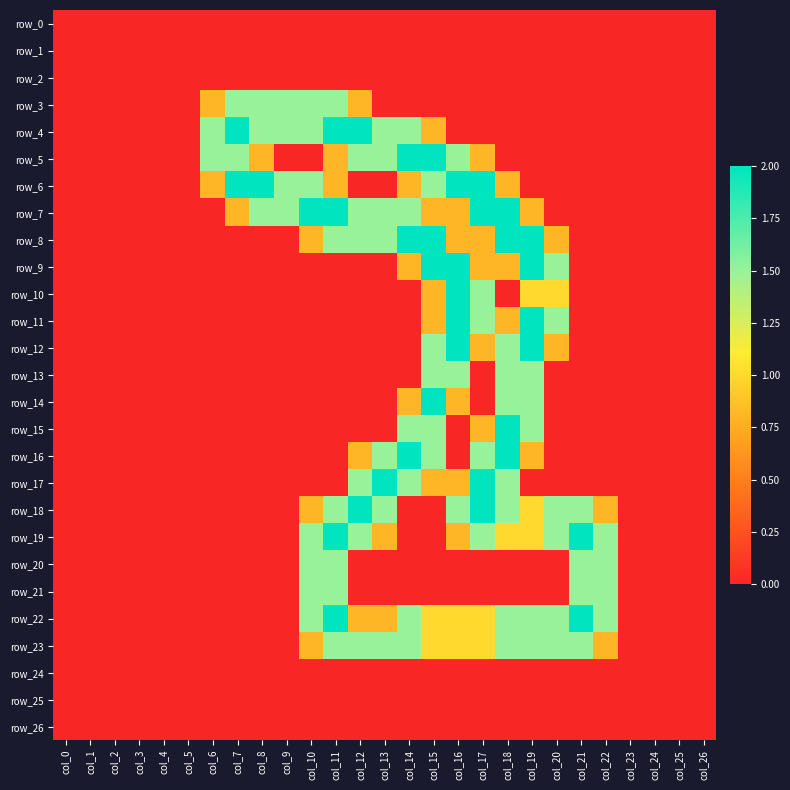

Reading left to right, transcribe all the data shown in this chart.

row_0: 0.0	0.0	0.0	0.0	0.0	0.0	0.0	0.0	0.0	0.0	0.0	0.0	0.0	0.0	0.0	0.0	0.0	0.0	0.0	0.0	0.0	0.0	0.0	0.0	0.0	0.0	0.0
row_1: 0.0	0.0	0.0	0.0	0.0	0.0	0.0	0.0	0.0	0.0	0.0	0.0	0.0	0.0	0.0	0.0	0.0	0.0	0.0	0.0	0.0	0.0	0.0	0.0	0.0	0.0	0.0
row_2: 0.0	0.0	0.0	0.0	0.0	0.0	0.0	0.0	0.0	0.0	0.0	0.0	0.0	0.0	0.0	0.0	0.0	0.0	0.0	0.0	0.0	0.0	0.0	0.0	0.0	0.0	0.0
row_3: 0.0	0.0	0.0	0.0	0.0	0.0	0.8	1.5	1.5	1.5	1.5	1.5	0.8	0.0	0.0	0.0	0.0	0.0	0.0	0.0	0.0	0.0	0.0	0.0	0.0	0.0	0.0
row_4: 0.0	0.0	0.0	0.0	0.0	0.0	1.5	2.0	1.5	1.5	1.5	2.0	2.0	1.5	1.5	0.8	0.0	0.0	0.0	0.0	0.0	0.0	0.0	0.0	0.0	0.0	0.0
row_5: 0.0	0.0	0.0	0.0	0.0	0.0	1.5	1.5	0.8	0.0	0.0	0.8	1.5	1.5	2.0	2.0	1.5	0.8	0.0	0.0	0.0	0.0	0.0	0.0	0.0	0.0	0.0
row_6: 0.0	0.0	0.0	0.0	0.0	0.0	0.8	2.0	2.0	1.5	1.5	0.8	0.0	0.0	0.8	1.5	2.0	2.0	0.8	0.0	0.0	0.0	0.0	0.0	0.0	0.0	0.0
row_7: 0.0	0.0	0.0	0.0	0.0	0.0	0.0	0.8	1.5	1.5	2.0	2.0	1.5	1.5	1.5	0.8	0.8	2.0	2.0	0.8	0.0	0.0	0.0	0.0	0.0	0.0	0.0
row_8: 0.0	0.0	0.0	0.0	0.0	0.0	0.0	0.0	0.0	0.0	0.8	1.5	1.5	1.5	2.0	2.0	0.8	0.8	2.0	2.0	0.8	0.0	0.0	0.0	0.0	0.0	0.0
row_9: 0.0	0.0	0.0	0.0	0.0	0.0	0.0	0.0	0.0	0.0	0.0	0.0	0.0	0.0	0.8	2.0	2.0	0.8	0.8	2.0	1.5	0.0	0.0	0.0	0.0	0.0	0.0
row_10: 0.0	0.0	0.0	0.0	0.0	0.0	0.0	0.0	0.0	0.0	0.0	0.0	0.0	0.0	0.0	0.8	2.0	1.5	0.0	1.0	1.0	0.0	0.0	0.0	0.0	0.0	0.0
row_11: 0.0	0.0	0.0	0.0	0.0	0.0	0.0	0.0	0.0	0.0	0.0	0.0	0.0	0.0	0.0	0.8	2.0	1.5	0.8	2.0	1.5	0.0	0.0	0.0	0.0	0.0	0.0
row_12: 0.0	0.0	0.0	0.0	0.0	0.0	0.0	0.0	0.0	0.0	0.0	0.0	0.0	0.0	0.0	1.5	2.0	0.8	1.5	2.0	0.8	0.0	0.0	0.0	0.0	0.0	0.0
row_13: 0.0	0.0	0.0	0.0	0.0	0.0	0.0	0.0	0.0	0.0	0.0	0.0	0.0	0.0	0.0	1.5	1.5	0.0	1.5	1.5	0.0	0.0	0.0	0.0	0.0	0.0	0.0
row_14: 0.0	0.0	0.0	0.0	0.0	0.0	0.0	0.0	0.0	0.0	0.0	0.0	0.0	0.0	0.8	2.0	0.8	0.0	1.5	1.5	0.0	0.0	0.0	0.0	0.0	0.0	0.0
row_15: 0.0	0.0	0.0	0.0	0.0	0.0	0.0	0.0	0.0	0.0	0.0	0.0	0.0	0.0	1.5	1.5	0.0	0.8	2.0	1.5	0.0	0.0	0.0	0.0	0.0	0.0	0.0
row_16: 0.0	0.0	0.0	0.0	0.0	0.0	0.0	0.0	0.0	0.0	0.0	0.0	0.8	1.5	2.0	1.5	0.0	1.5	2.0	0.8	0.0	0.0	0.0	0.0	0.0	0.0	0.0
row_17: 0.0	0.0	0.0	0.0	0.0	0.0	0.0	0.0	0.0	0.0	0.0	0.0	1.5	2.0	1.5	0.8	0.8	2.0	1.5	0.0	0.0	0.0	0.0	0.0	0.0	0.0	0.0
row_18: 0.0	0.0	0.0	0.0	0.0	0.0	0.0	0.0	0.0	0.0	0.8	1.5	2.0	1.5	0.0	0.0	1.5	2.0	1.5	1.0	1.5	1.5	0.8	0.0	0.0	0.0	0.0
row_19: 0.0	0.0	0.0	0.0	0.0	0.0	0.0	0.0	0.0	0.0	1.5	2.0	1.5	0.8	0.0	0.0	0.8	1.5	1.0	1.0	1.5	2.0	1.5	0.0	0.0	0.0	0.0
row_20: 0.0	0.0	0.0	0.0	0.0	0.0	0.0	0.0	0.0	0.0	1.5	1.5	0.0	0.0	0.0	0.0	0.0	0.0	0.0	0.0	0.0	1.5	1.5	0.0	0.0	0.0	0.0
row_21: 0.0	0.0	0.0	0.0	0.0	0.0	0.0	0.0	0.0	0.0	1.5	1.5	0.0	0.0	0.0	0.0	0.0	0.0	0.0	0.0	0.0	1.5	1.5	0.0	0.0	0.0	0.0
row_22: 0.0	0.0	0.0	0.0	0.0	0.0	0.0	0.0	0.0	0.0	1.5	2.0	0.8	0.8	1.5	1.0	1.0	1.0	1.5	1.5	1.5	2.0	1.5	0.0	0.0	0.0	0.0
row_23: 0.0	0.0	0.0	0.0	0.0	0.0	0.0	0.0	0.0	0.0	0.8	1.5	1.5	1.5	1.5	1.0	1.0	1.0	1.5	1.5	1.5	1.5	0.8	0.0	0.0	0.0	0.0
row_24: 0.0	0.0	0.0	0.0	0.0	0.0	0.0	0.0	0.0	0.0	0.0	0.0	0.0	0.0	0.0	0.0	0.0	0.0	0.0	0.0	0.0	0.0	0.0	0.0	0.0	0.0	0.0
row_25: 0.0	0.0	0.0	0.0	0.0	0.0	0.0	0.0	0.0	0.0	0.0	0.0	0.0	0.0	0.0	0.0	0.0	0.0	0.0	0.0	0.0	0.0	0.0	0.0	0.0	0.0	0.0
row_26: 0.0	0.0	0.0	0.0	0.0	0.0	0.0	0.0	0.0	0.0	0.0	0.0	0.0	0.0	0.0	0.0	0.0	0.0	0.0	0.0	0.0	0.0	0.0	0.0	0.0	0.0	0.0